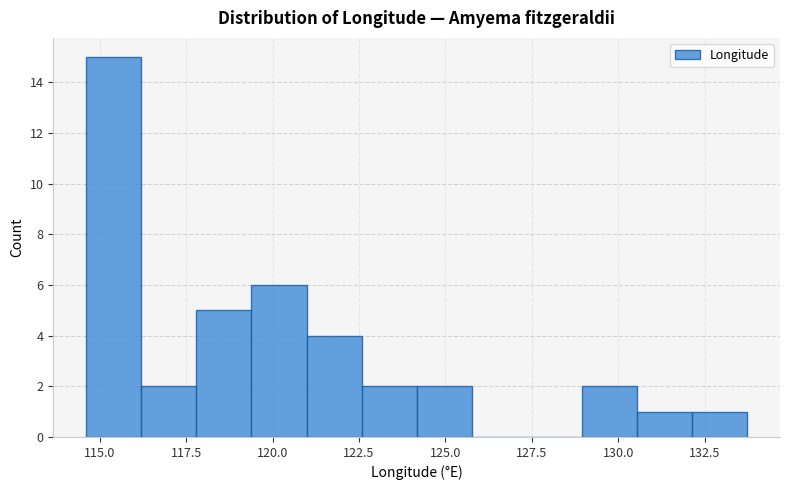

Read against the x-axis, roughly where is the centre of the tallest bar?

115.5